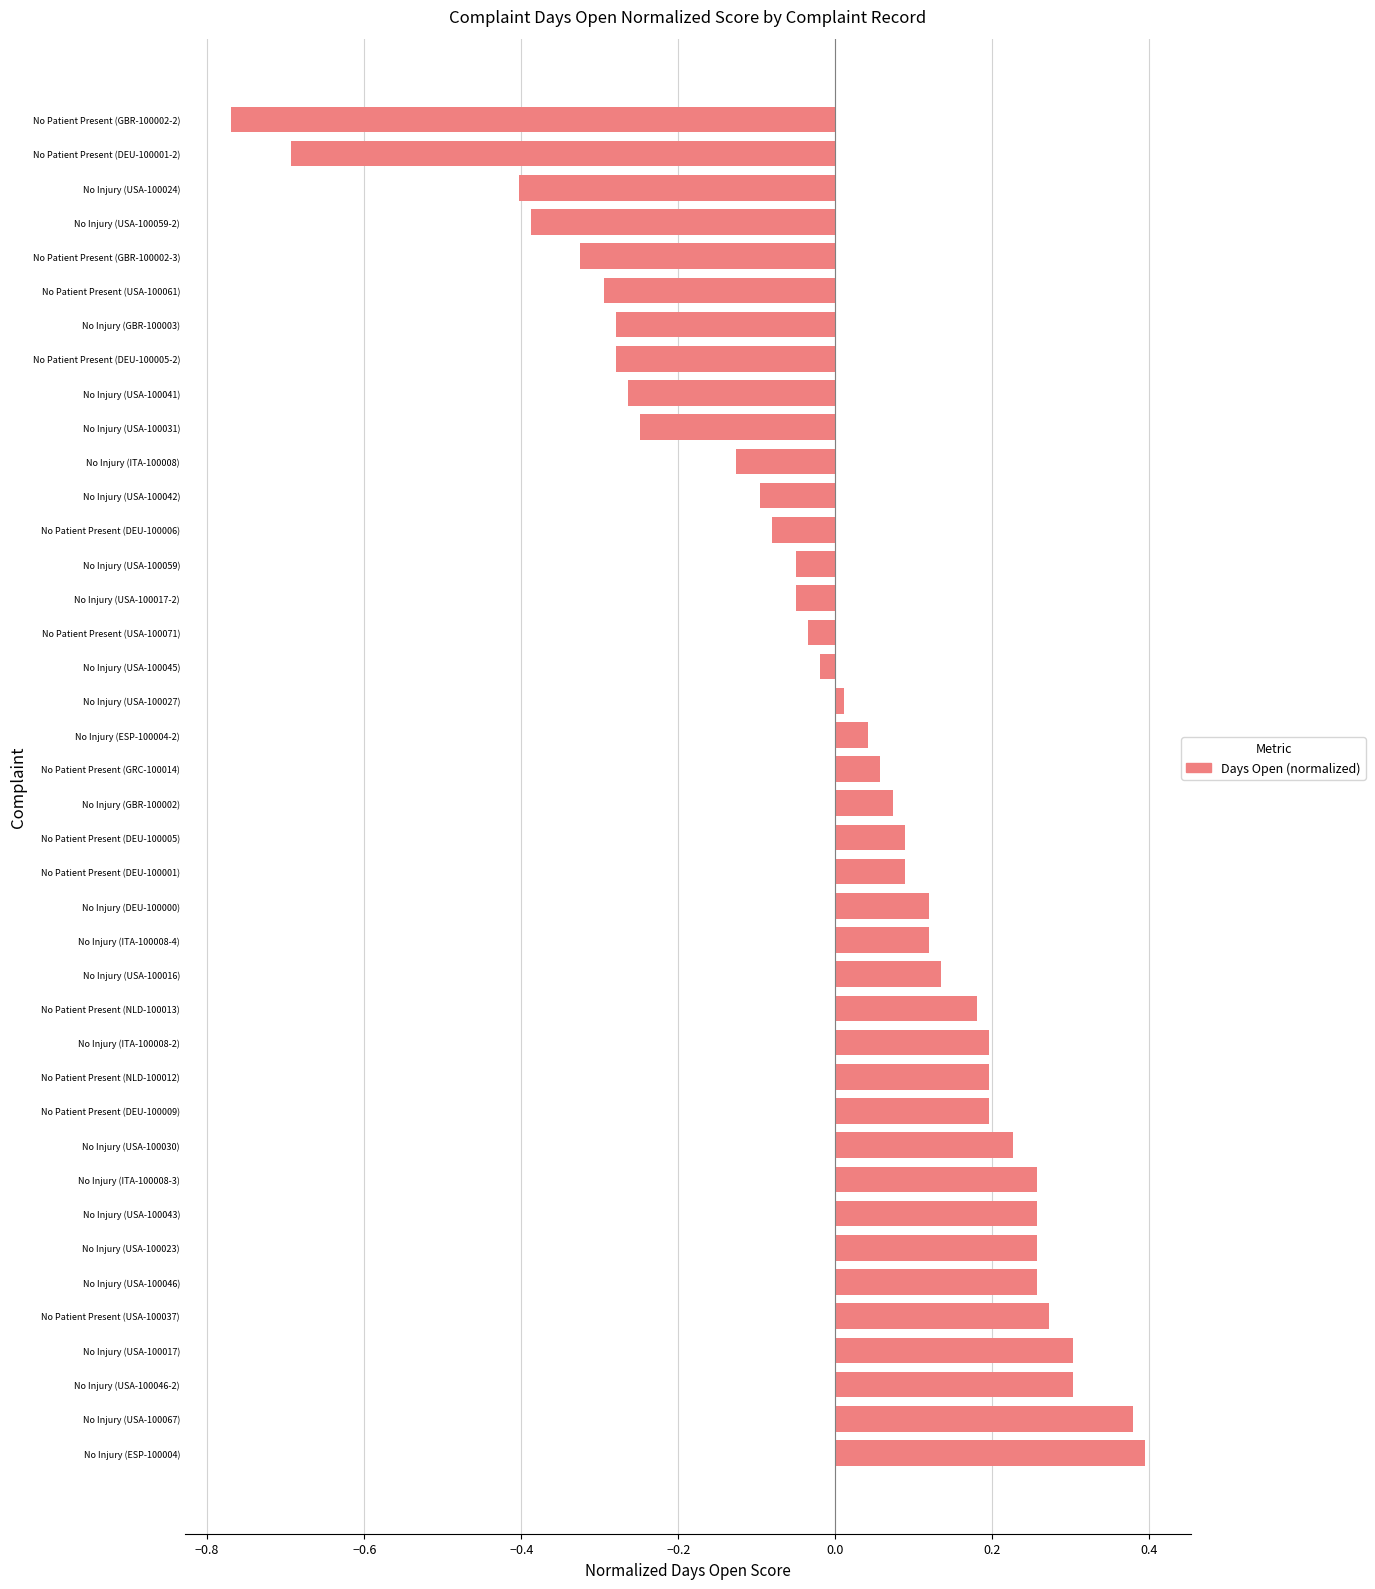

Is it true that the value at No Patient Present (DEU-100009) is 0.2?

True